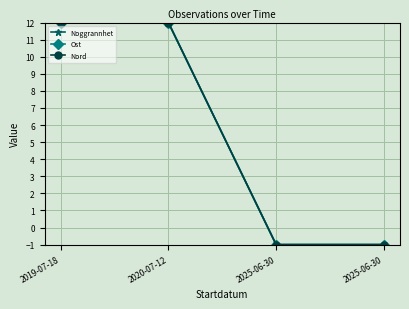

Is this an area chart (filled region under the line)?

No